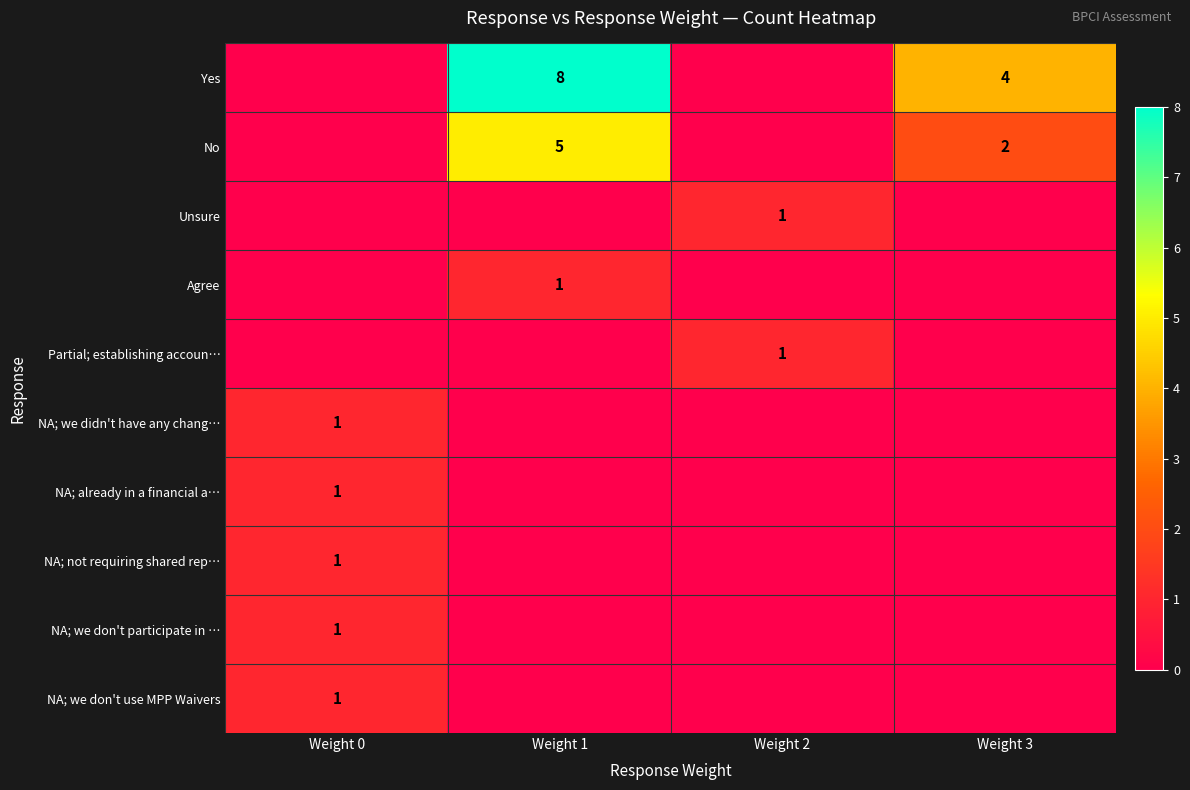

True or false: Unsure has a value of 0 at Weight 1.

True